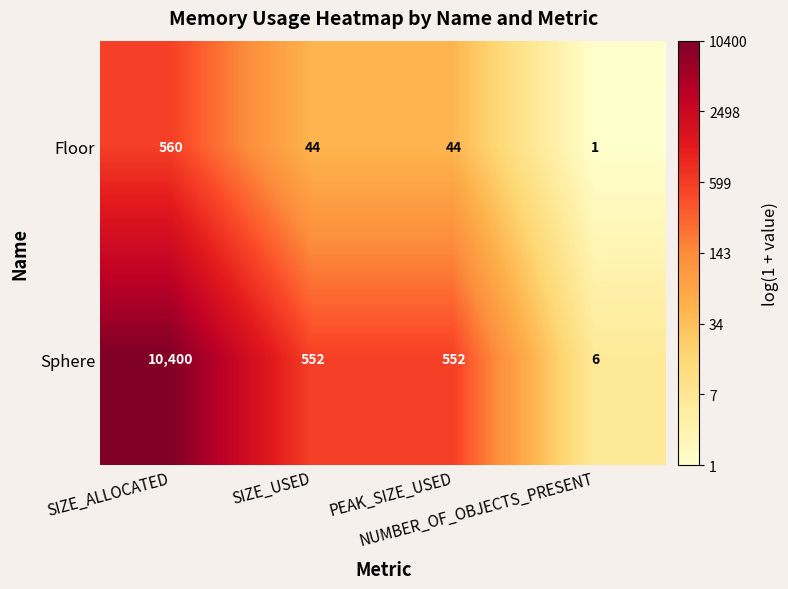

What is the minimum value for Sphere?

6